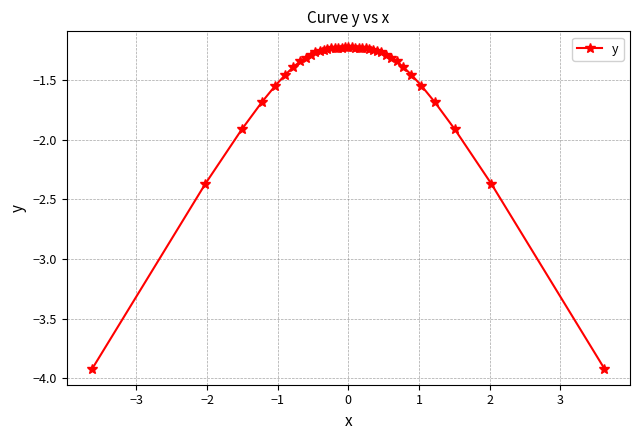

What is the difference between the second highest and second lowest values?

2.7